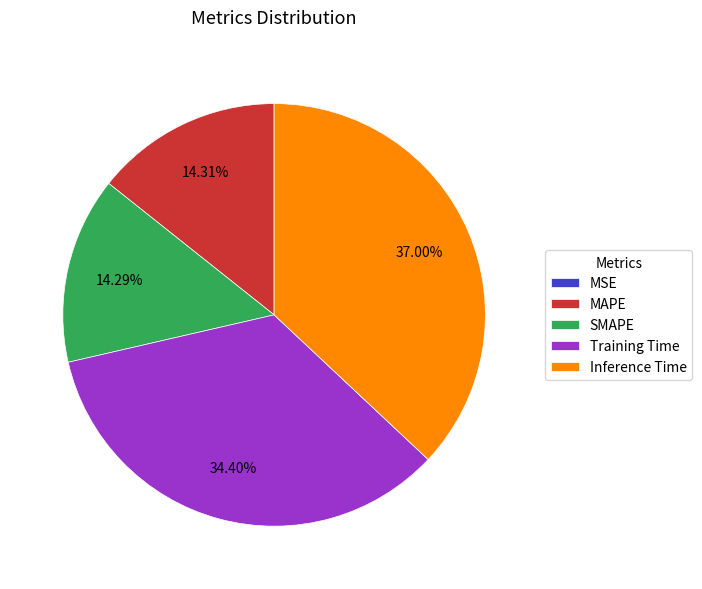

What is the largest slice in the pie chart?

Inference Time